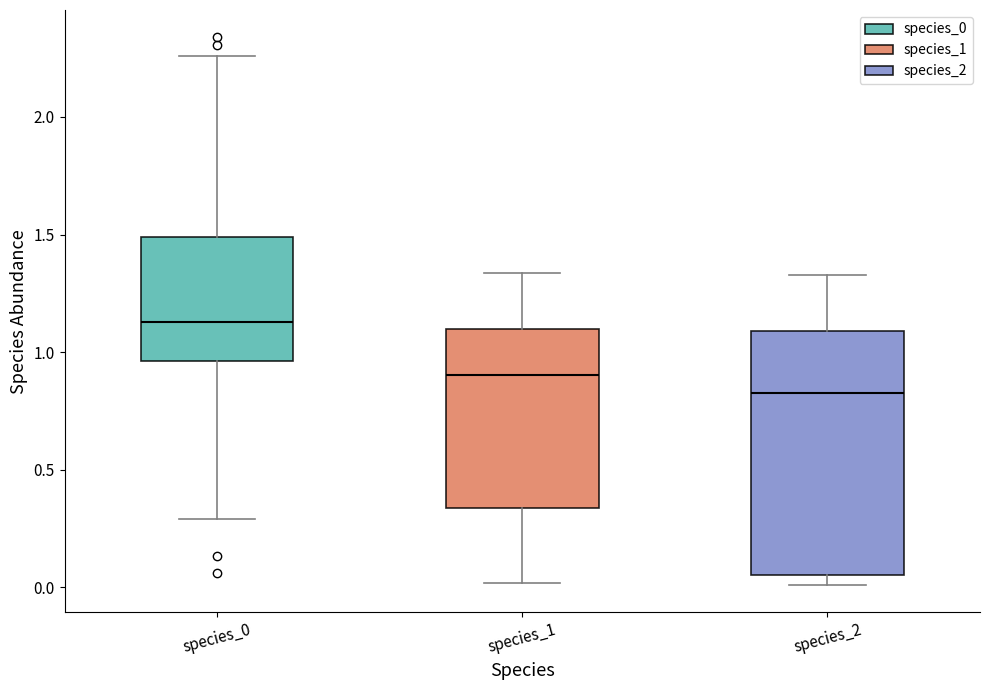

Reading left to right, transcribe this box plot: for each box, give where its median line is, the range the box spans, and where its two whiskers end, as read against the y-axis. The values are not printed on the chart, so give them approximately, as read against the axis.

species_0: median 1.15, box 0.95 to 1.50, whiskers 0.30 to 2.25
species_1: median 0.90, box 0.35 to 1.10, whiskers 0.00 to 1.35
species_2: median 0.85, box 0.05 to 1.10, whiskers 0.00 to 1.35